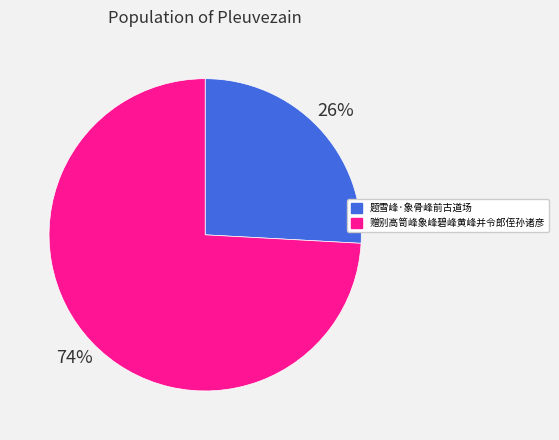

Count the number of slices in the pie.

2